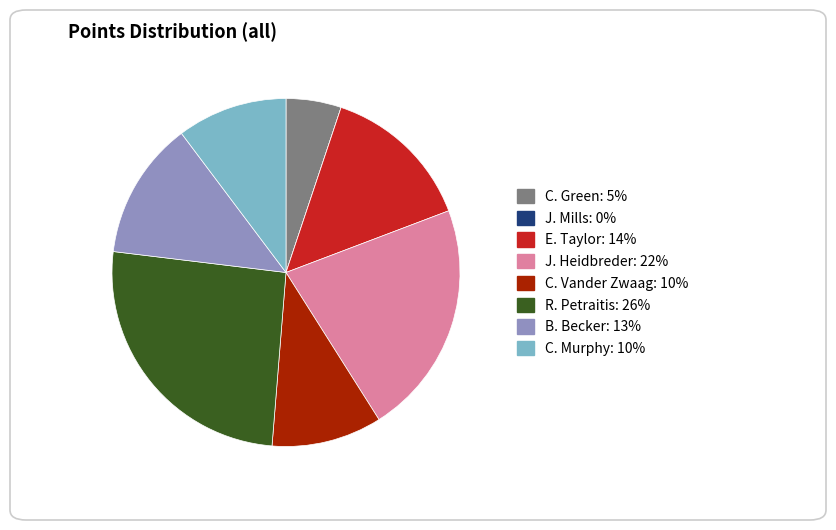

What is the ratio of the value at C. Vander Zwaag to the value at B. Becker?

0.8